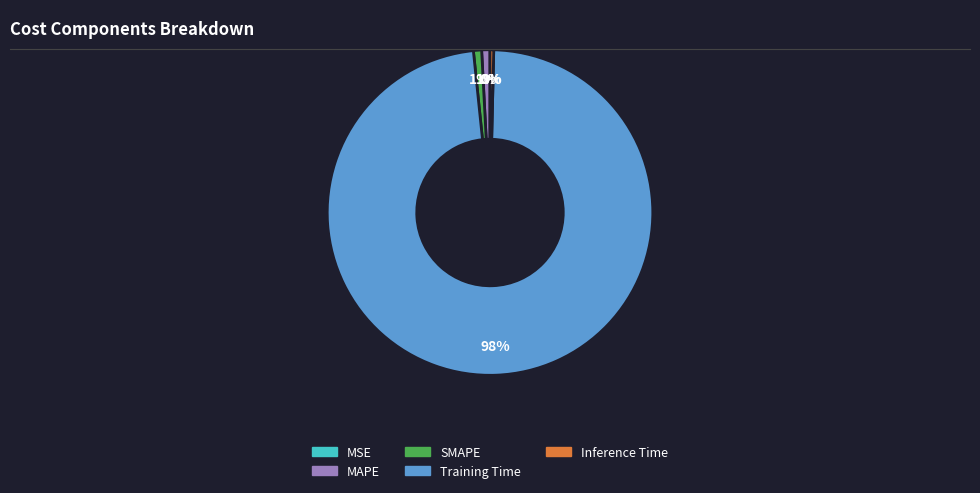

Is there a majority slice in this chart?

Yes